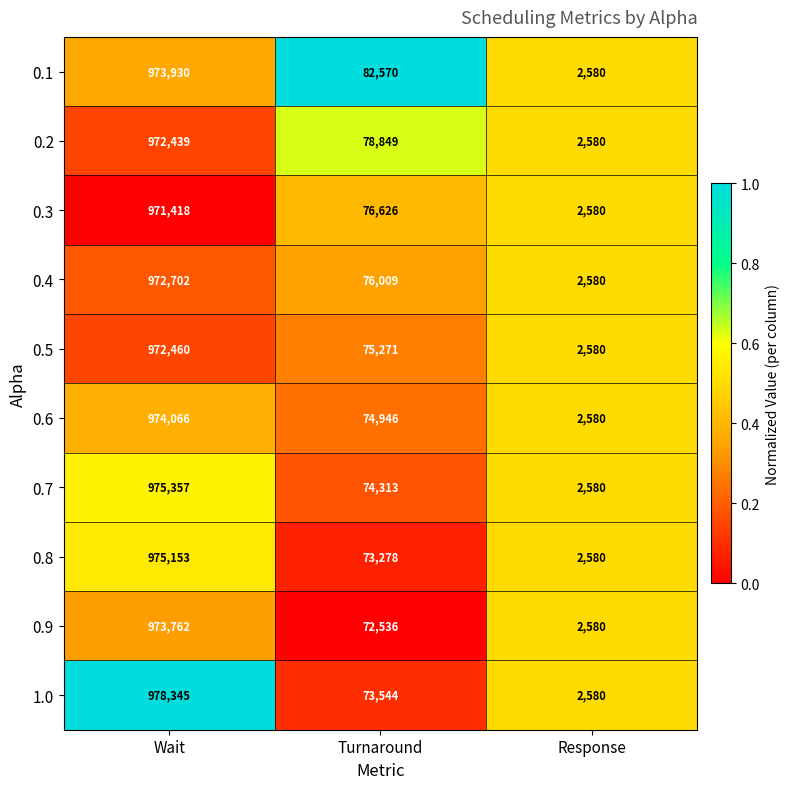

Reading left to right, what are all the values shown in this chart?

0.1: 973930	82570	2580
0.2: 972439	78849	2580
0.3: 971418	76626	2580
0.4: 972702	76009	2580
0.5: 972460	75271	2580
0.6: 974066	74946	2580
0.7: 975357	74313	2580
0.8: 975153	73278	2580
0.9: 973762	72536	2580
1.0: 978345	73544	2580